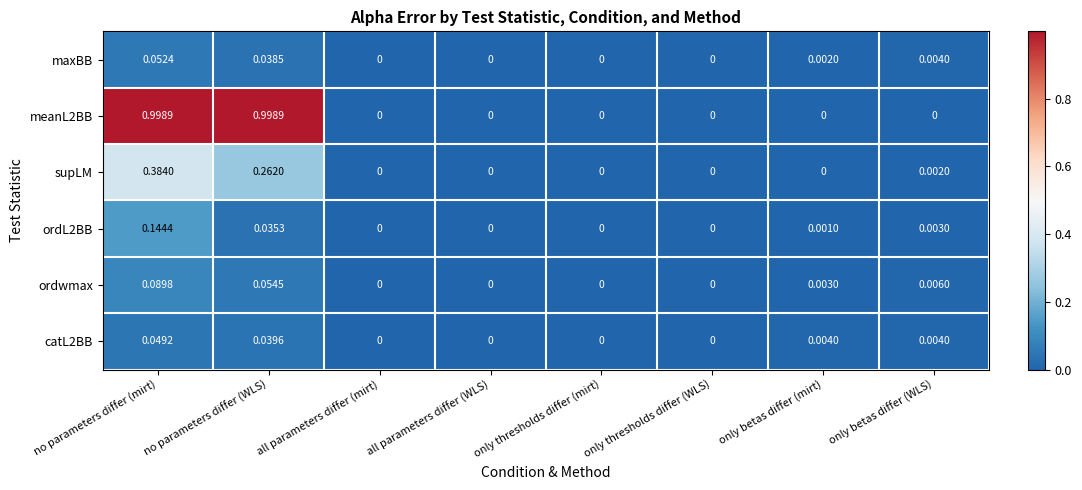

What is the greatest value displayed?

1.0